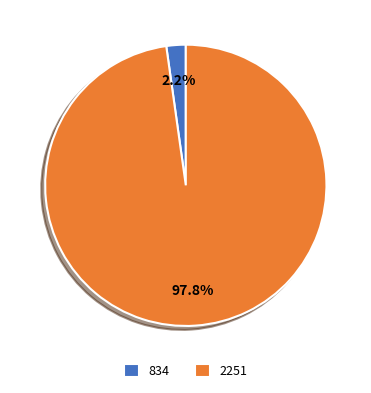

Count the number of slices in the pie.

2